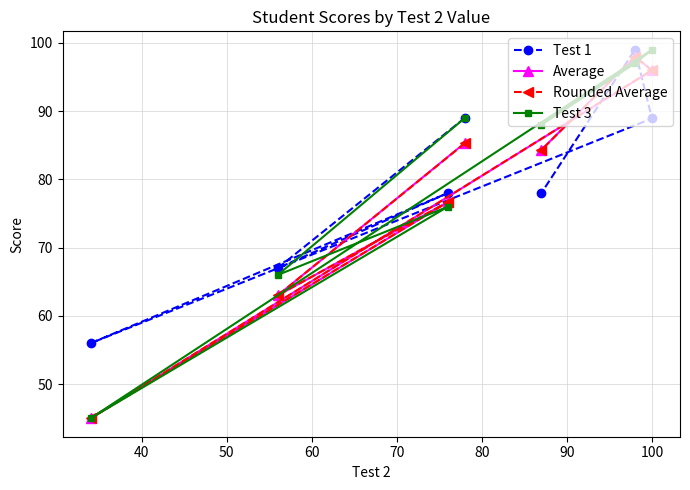

After their last crossing, which series has the higher values: Test 1 or Average?

Average